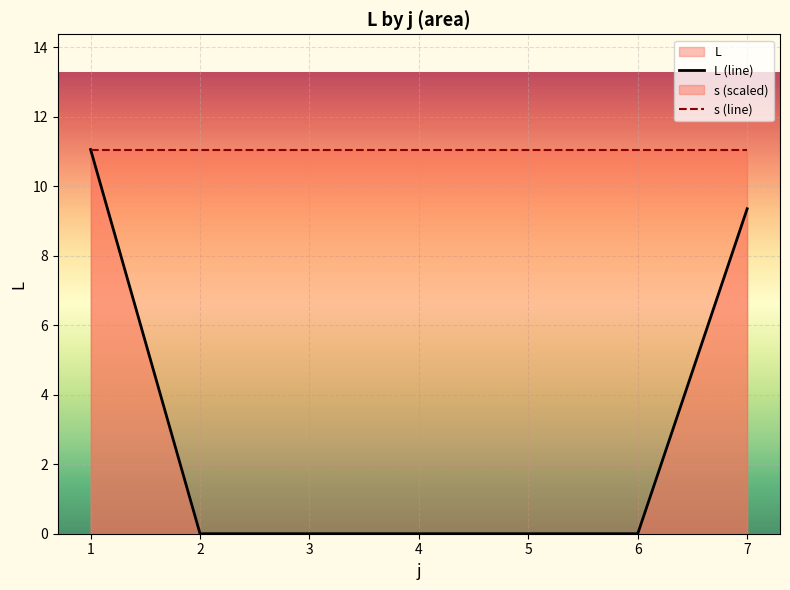

Between 4 and 3, which is larger?

4